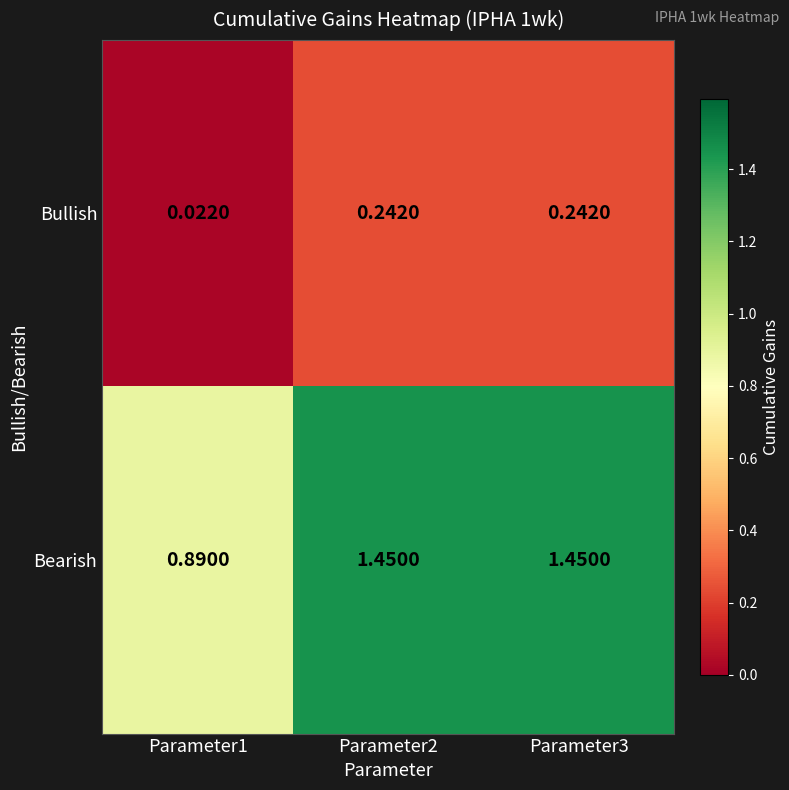

Which series has the widest spread of values?

Bearish